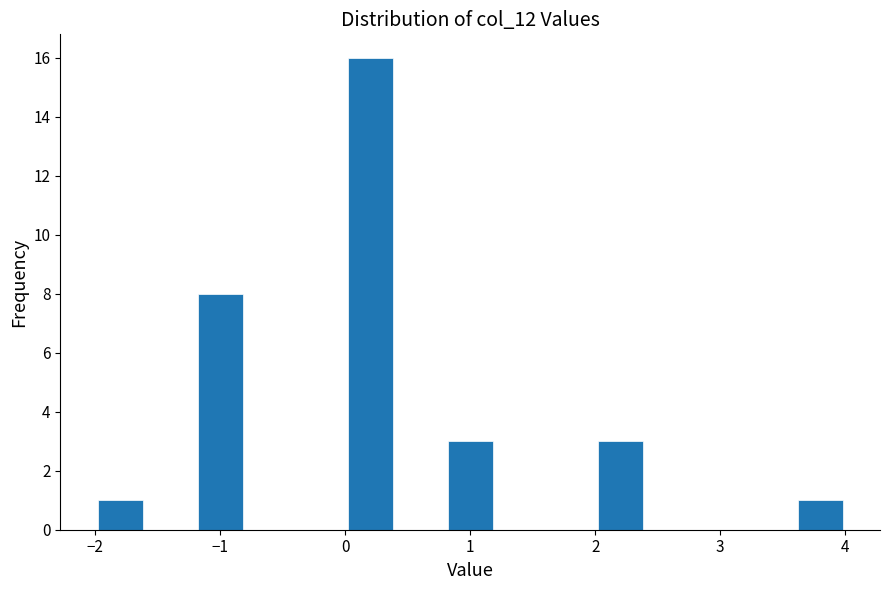

Reading left to right, list every bar in this chart as the range it spans on the x-axis followed by its height. The values are not printed on the chart, so give them approximately, as read against the axis.

-2.0 to -1.6: 1
-1.6 to -1.2: 0
-1.2 to -0.8: 8
-0.8 to -0.4: 0
-0.4 to 0.0: 0
0.0 to 0.4: 16
0.4 to 0.8: 0
0.8 to 1.2: 3
1.2 to 1.6: 0
1.6 to 2.0: 0
2.0 to 2.4: 3
2.4 to 2.8: 0
2.8 to 3.2: 0
3.2 to 3.6: 0
3.6 to 4.0: 1